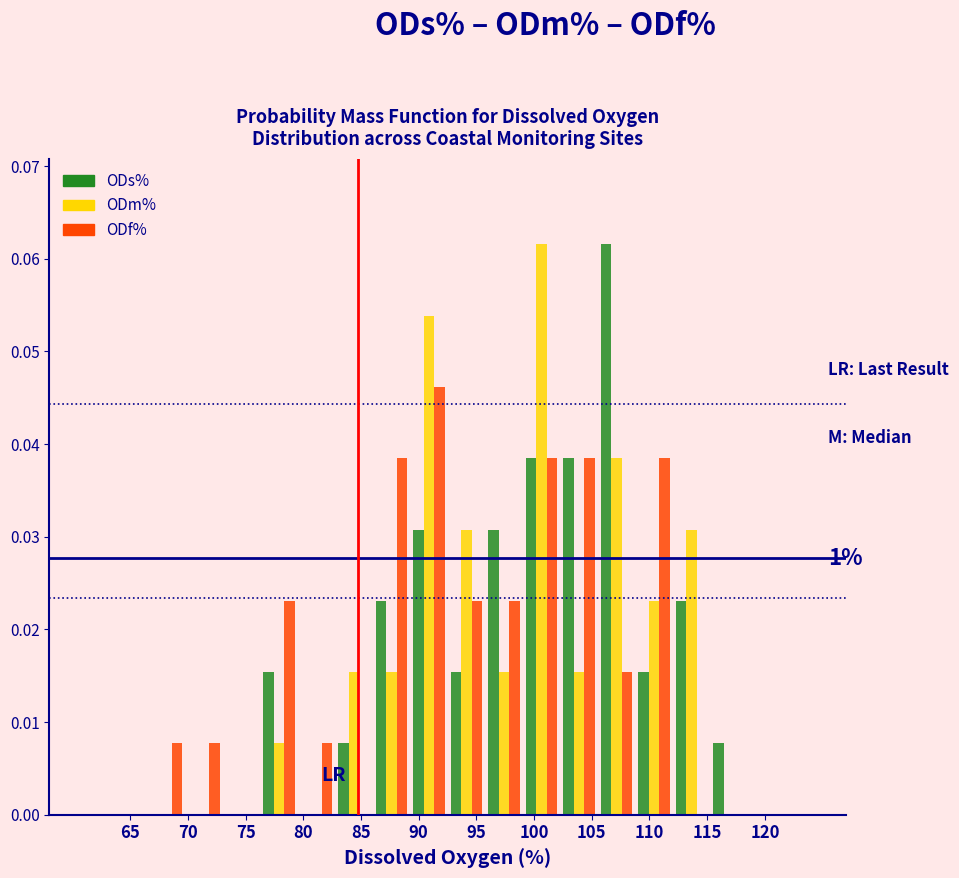

In the ODs% series, which range on the x-axis has the tallest bar?

105.50 to 108.75